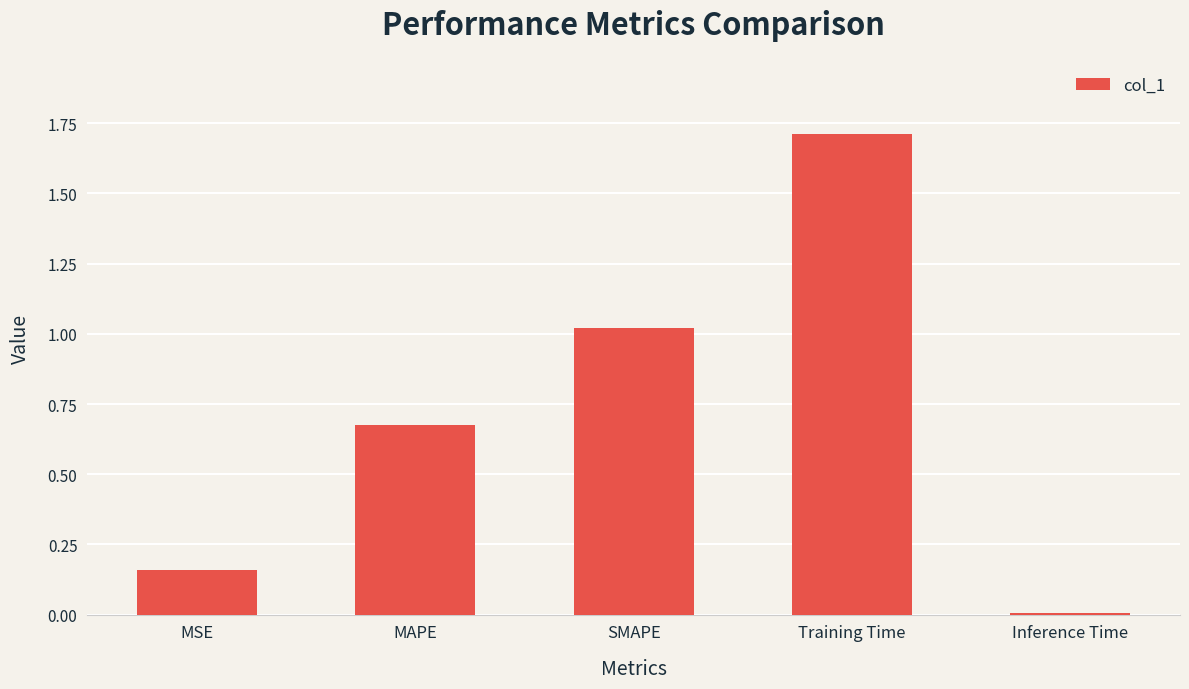

What is the difference between the second highest and second lowest values?

0.9